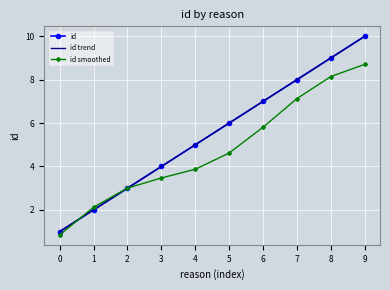

Where do id and id smoothed first cross each other?

0 and 1